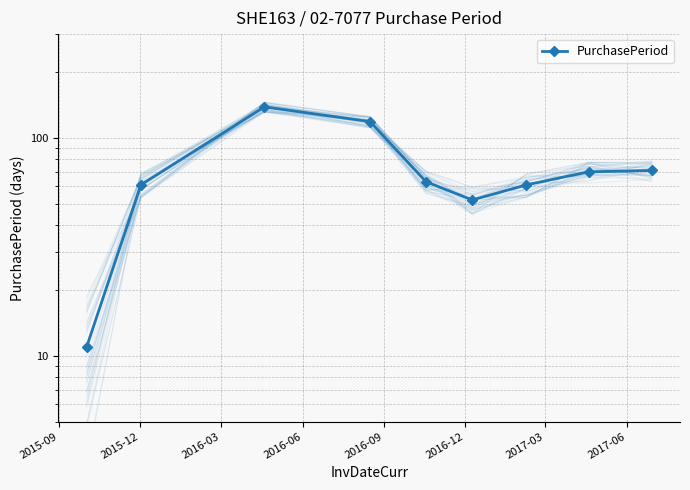

What is the maximum value shown in the chart?

139